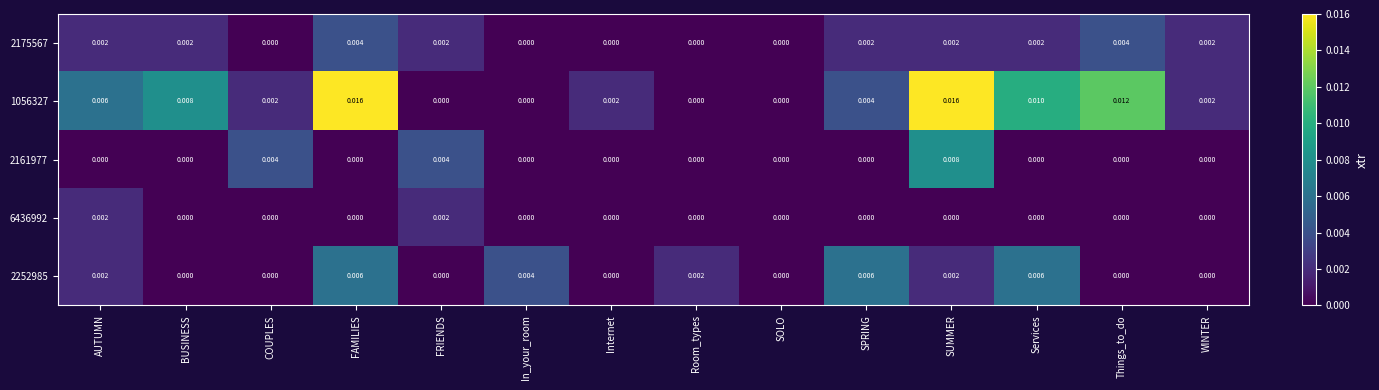

Is the value of 2175567 at Things_to_do greater than the value of 6436992 at WINTER?

Yes